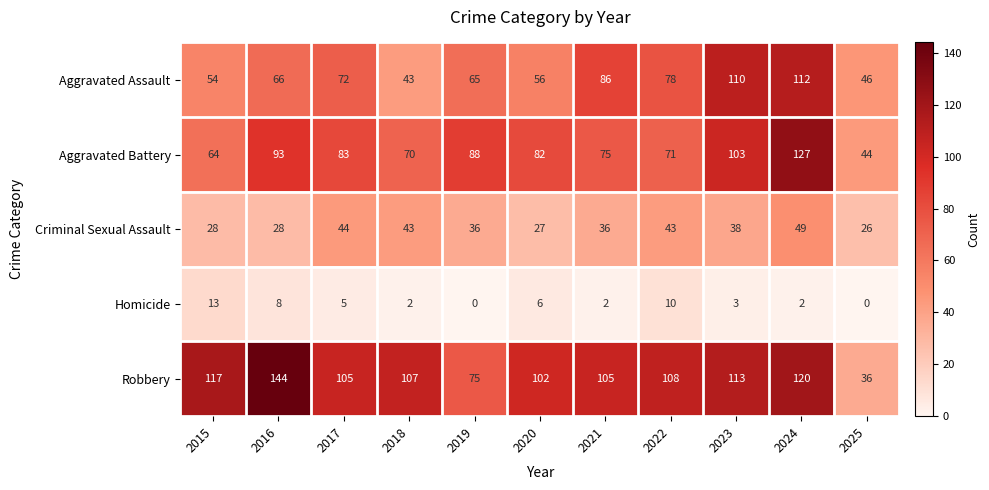

What is the sum of all Aggravated Battery values?

900